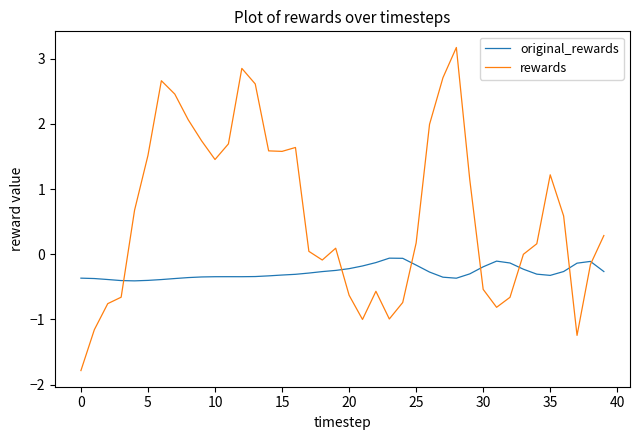

Rank the series by their maximum value, from highest to lowest.

rewards, original_rewards